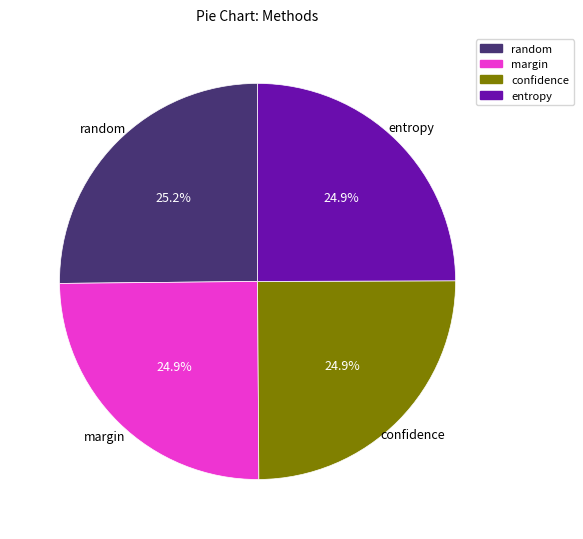

Is it true that random is 25% of the pie?

True